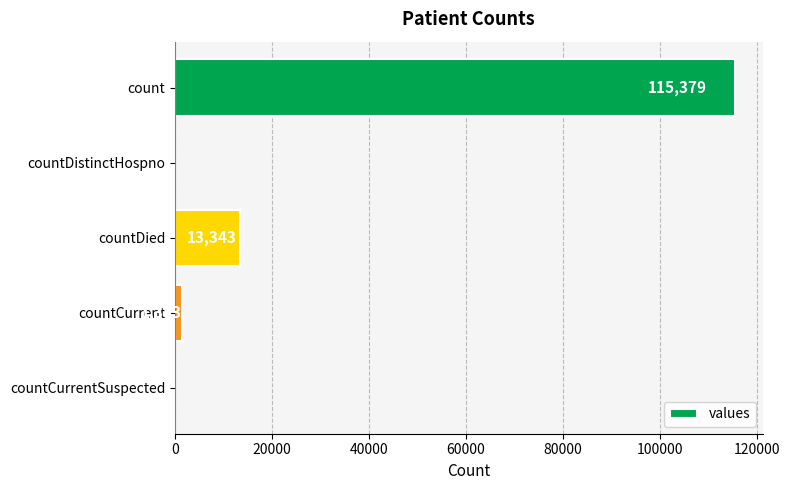

Are the bars horizontal?

Yes